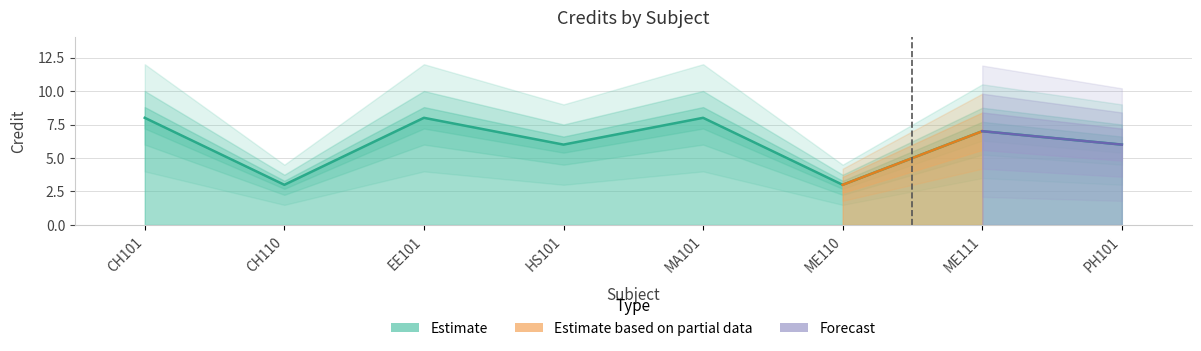

True or false: there are more than 1 points higher than both neighbors.

True